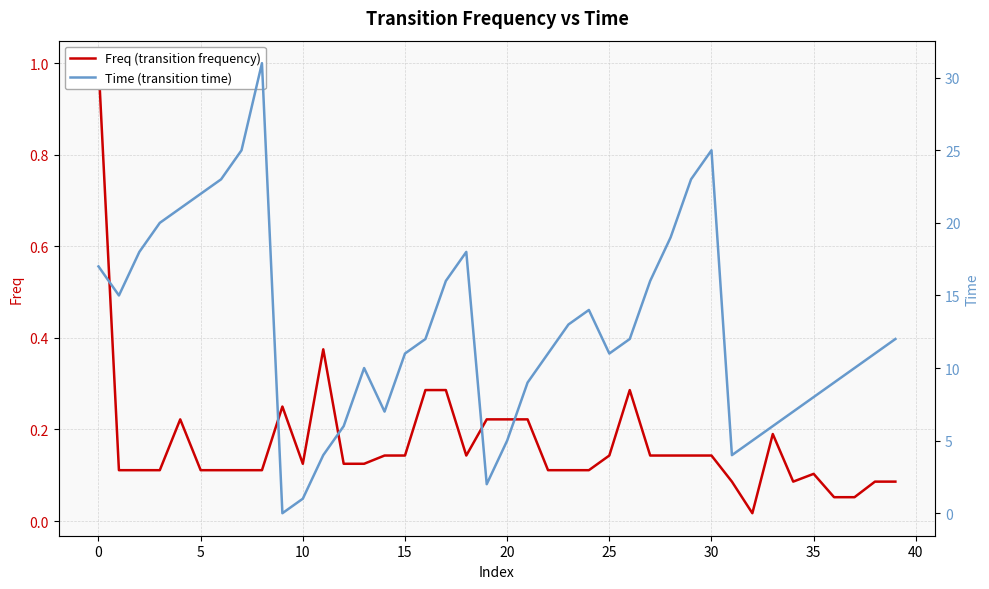

Reading right to left, list all the values displayed in this chart.

Freq (transition frequency): 0.1	0.1	0.1	0.1	0.1	0.1	0.2	0.0	0.1	0.1	0.1	0.1	0.1	0.3	0.1	0.1	0.1	0.1	0.2	0.2	0.2	0.1	0.3	0.3	0.1	0.1	0.1	0.1	0.4	0.1	0.2	0.1	0.1	0.1	0.1	0.2	0.1	0.1	0.1	1.0
Time (transition time): 12.0	11.0	10.0	9.0	8.0	7.0	6.0	5.0	4.0	25.0	23.0	19.0	16.0	12.0	11.0	14.0	13.0	11.0	9.0	5.0	2.0	18.0	16.0	12.0	11.0	7.0	10.0	6.0	4.0	1.0	0.0	31.0	25.0	23.0	22.0	21.0	20.0	18.0	15.0	17.0